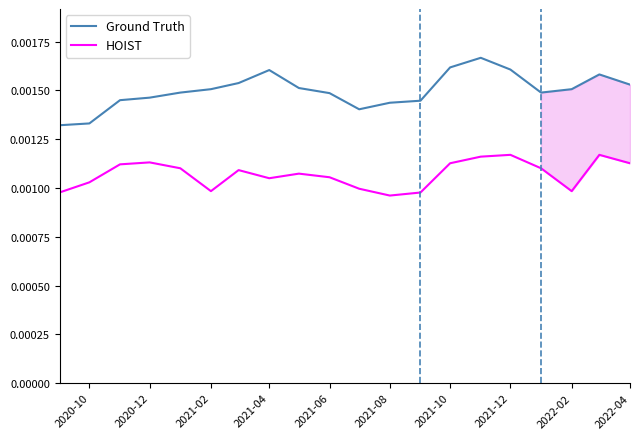

True or false: Ground Truth and HOIST cross at least once.

False